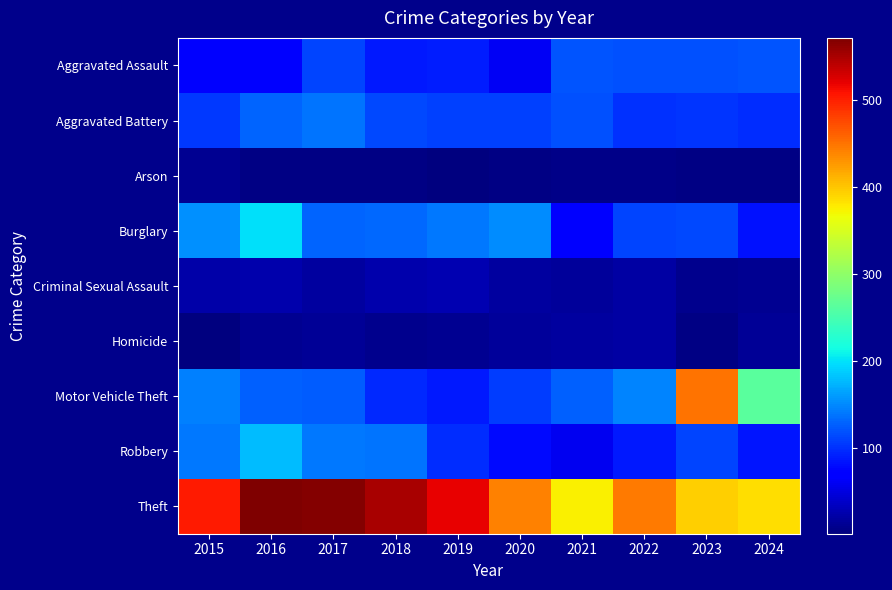

Which series has the largest total across all categories?

Theft